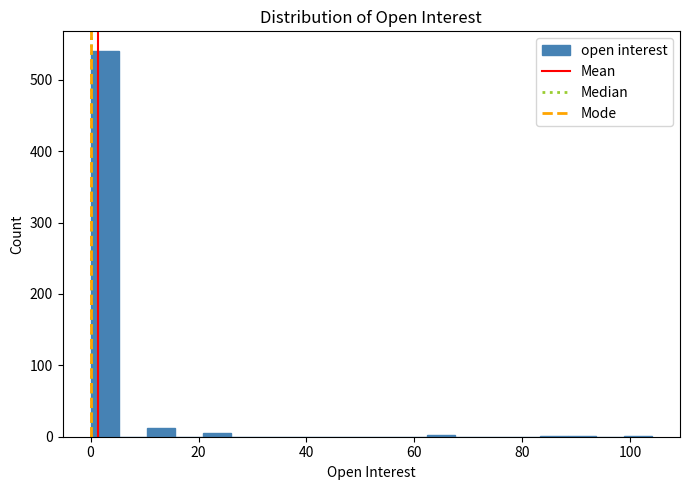

Read against the x-axis, roughly where is the centre of the tallest bar?

2